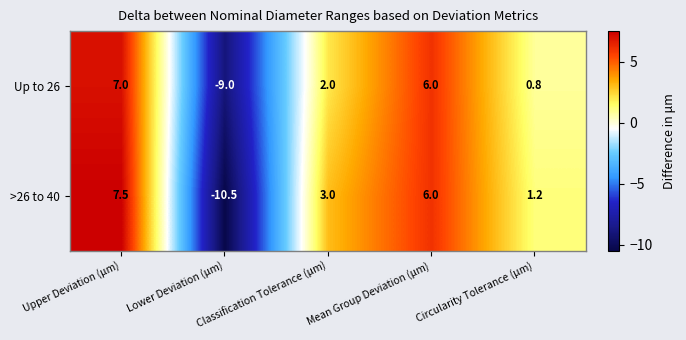

Which series changed the most between Mean Group Deviation (μm) and Circularity Tolerance (μm)?

Up to 26